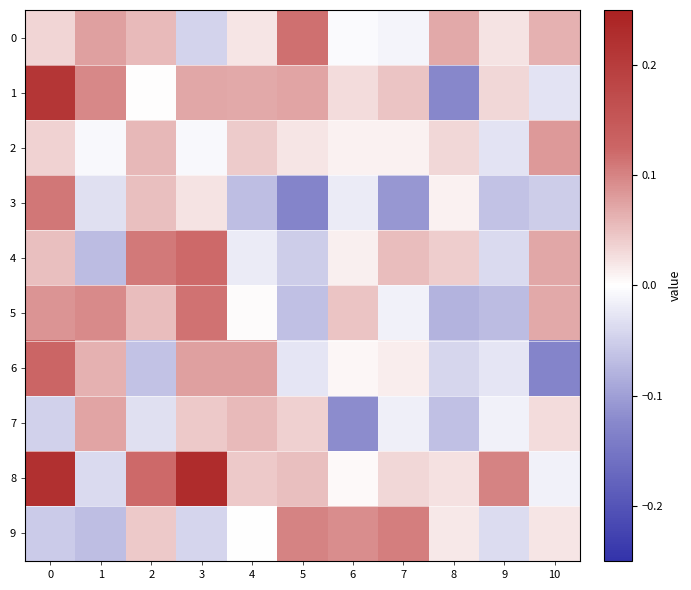

Reading left to right, extract all data points from this chart.

row_0: 0=0.0	1=0.1	2=0.1	3=-0.0	4=0.0	5=0.1	6=-0.0	7=-0.0	8=0.1	9=0.0	10=0.1
row_1: 0=0.2	1=0.1	2=0.0	3=0.1	4=0.1	5=0.1	6=0.0	7=0.0	8=-0.1	9=0.0	10=-0.0
row_2: 0=0.0	1=-0.0	2=0.1	3=-0.0	4=0.0	5=0.0	6=0.0	7=0.0	8=0.0	9=-0.0	10=0.1
row_3: 0=0.1	1=-0.0	2=0.1	3=0.0	4=-0.1	5=-0.1	6=-0.0	7=-0.1	8=0.0	9=-0.1	10=-0.1
row_4: 0=0.1	1=-0.1	2=0.1	3=0.1	4=-0.0	5=-0.1	6=0.0	7=0.1	8=0.0	9=-0.0	10=0.1
row_5: 0=0.1	1=0.1	2=0.1	3=0.1	4=0.0	5=-0.1	6=0.0	7=-0.0	8=-0.1	9=-0.1	10=0.1
row_6: 0=0.1	1=0.1	2=-0.1	3=0.1	4=0.1	5=-0.0	6=0.0	7=0.0	8=-0.0	9=-0.0	10=-0.1
row_7: 0=-0.0	1=0.1	2=-0.0	3=0.0	4=0.1	5=0.0	6=-0.1	7=-0.0	8=-0.1	9=-0.0	10=0.0
row_8: 0=0.2	1=-0.0	2=0.1	3=0.2	4=0.0	5=0.1	6=0.0	7=0.0	8=0.0	9=0.1	10=-0.0
row_9: 0=-0.1	1=-0.1	2=0.0	3=-0.0	4=-0.0	5=0.1	6=0.1	7=0.1	8=0.0	9=-0.0	10=0.0